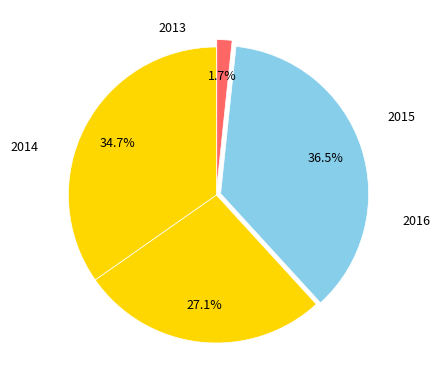

How many slices are in this pie chart?

4